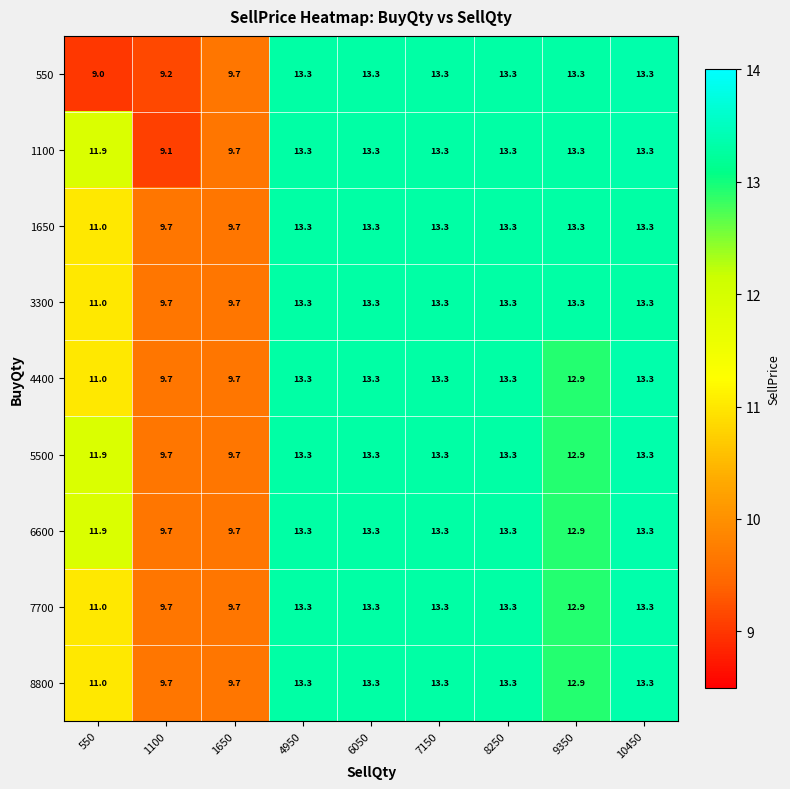

Which series has the largest range (max minus min)?

550